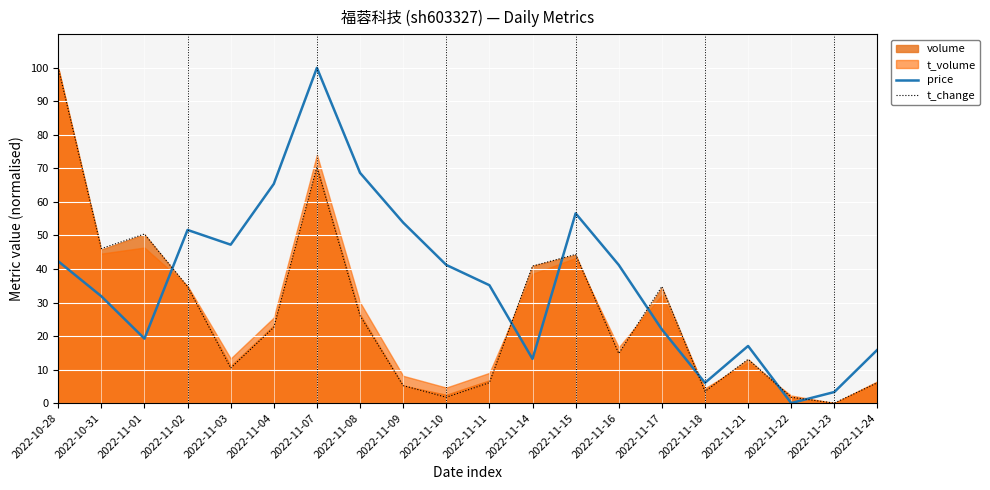

Between 2022-11-17 and 2022-11-22, which is larger?

2022-11-17